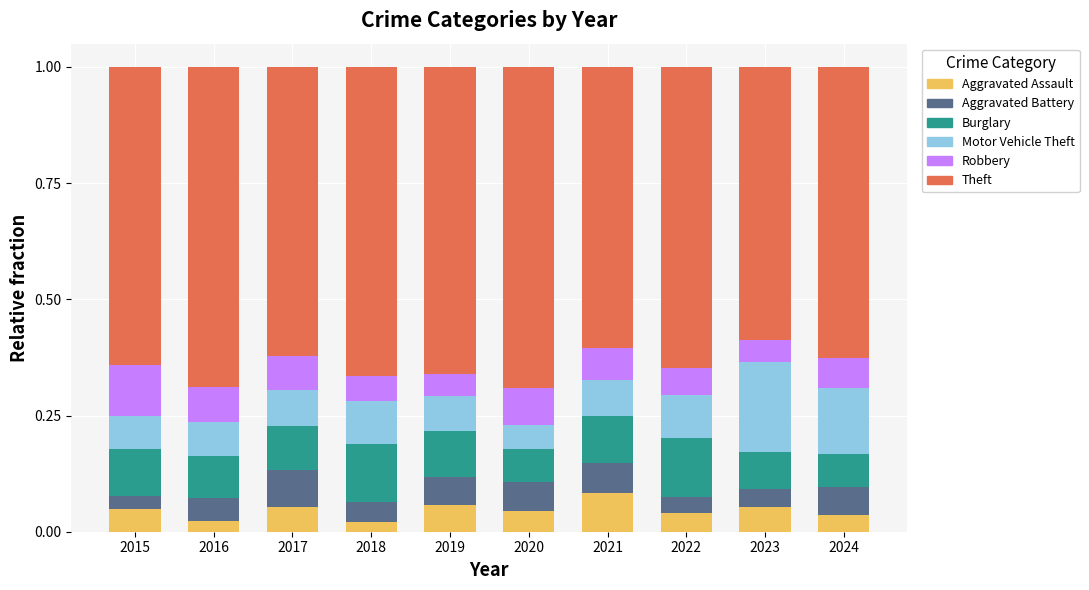

Which category has the highest value in the Aggravated Assault series?

2021